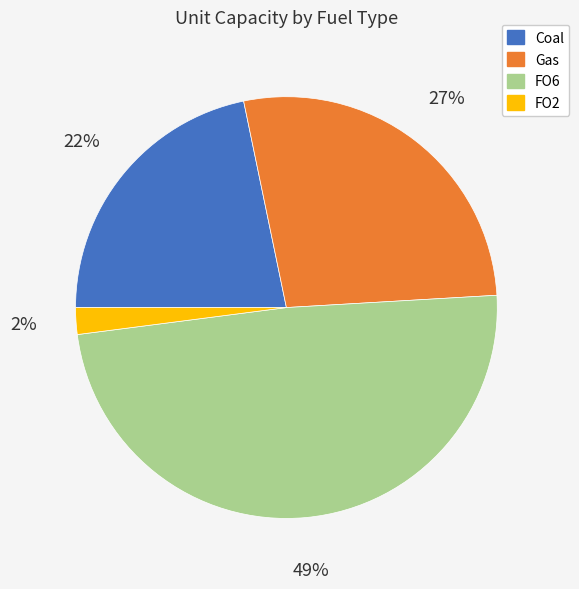

To the nearest percent, what is the difference between the largest and smallest slice percentages?

47%